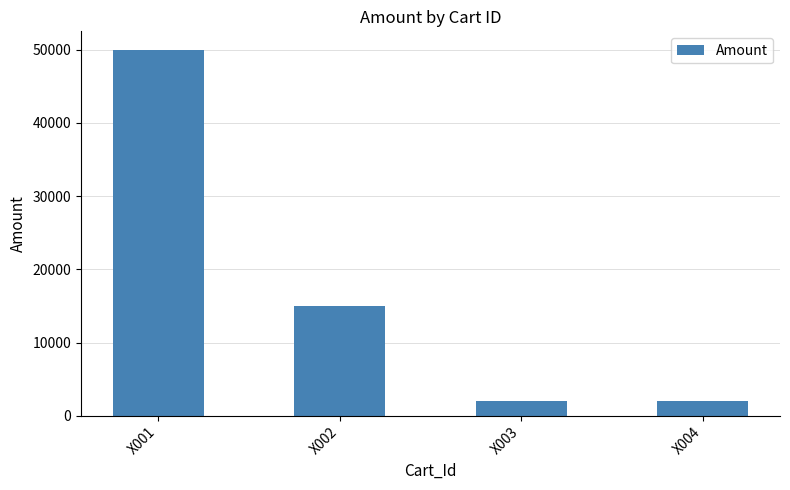

What value does the data have at X003?

2000